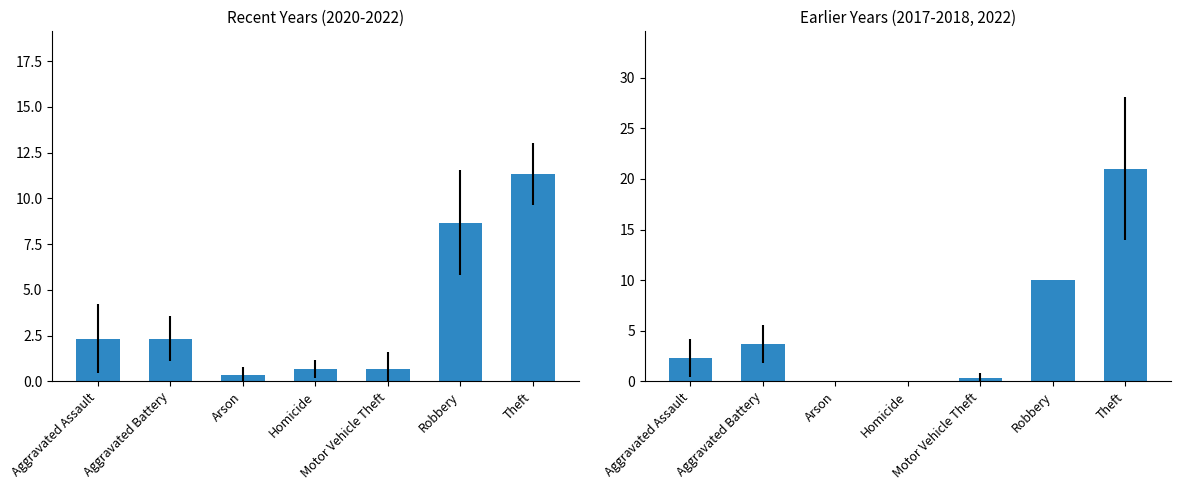

True or false: Earlier Years has a value of 28.0 at Theft.

False